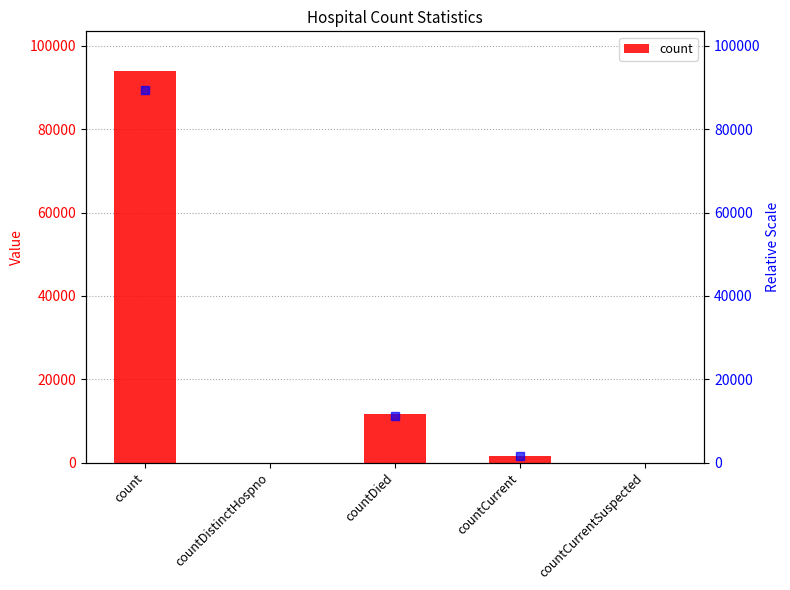

Reading left to right, extract all data points from this chart.

count=94070	countDistinctHospno=0	countDied=11710	countCurrent=1657	countCurrentSuspected=0